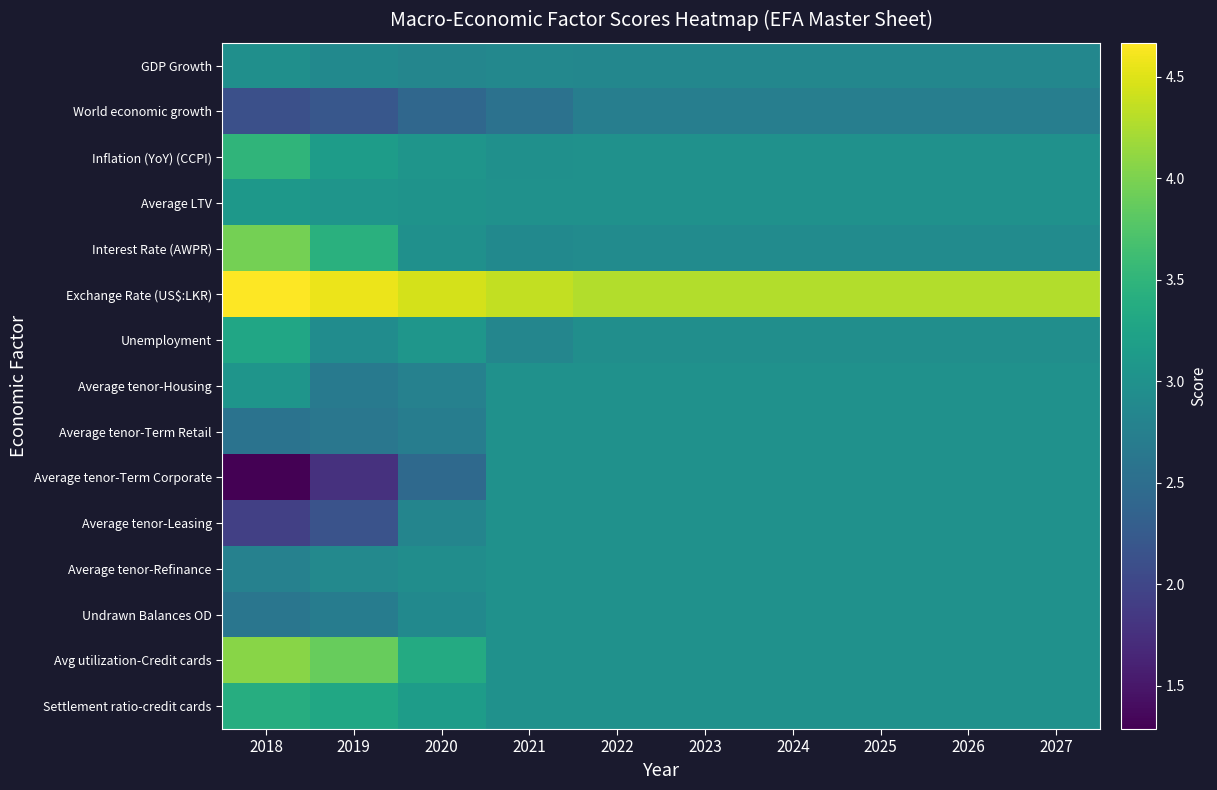

Reading left to right, list all the values displayed in this chart.

GDP Growth: 2018=3.0	2019=2.9	2020=2.8	2021=2.9	2022=2.9	2023=2.9	2024=2.9	2025=2.9	2026=2.9	2027=2.9
World economic growth: 2018=2.1	2019=2.2	2020=2.4	2021=2.6	2022=2.7	2023=2.7	2024=2.7	2025=2.7	2026=2.7	2027=2.7
Inflation (YoY) (CCPI): 2018=3.5	2019=3.2	2020=3.1	2021=3.0	2022=3.0	2023=3.0	2024=3.0	2025=3.0	2026=3.0	2027=3.0
Average LTV: 2018=3.1	2019=3.0	2020=3.0	2021=3.0	2022=3.0	2023=3.0	2024=3.0	2025=3.0	2026=3.0	2027=3.0
Interest Rate (AWPR): 2018=4.0	2019=3.4	2020=3.0	2021=2.9	2022=2.9	2023=2.9	2024=2.9	2025=2.9	2026=2.9	2027=2.9
Exchange Rate (US$:LKR): 2018=4.7	2019=4.6	2020=4.4	2021=4.4	2022=4.3	2023=4.3	2024=4.3	2025=4.3	2026=4.3	2027=4.3
Unemployment: 2018=3.3	2019=2.9	2020=3.1	2021=2.8	2022=3.0	2023=3.0	2024=3.0	2025=3.0	2026=3.0	2027=3.0
Average tenor-Housing: 2018=3.1	2019=2.7	2020=2.8	2021=3.0	2022=3.0	2023=3.0	2024=3.0	2025=3.0	2026=3.0	2027=3.0
Average tenor-Term Retail: 2018=2.6	2019=2.6	2020=2.7	2021=3.0	2022=3.0	2023=3.0	2024=3.0	2025=3.0	2026=3.0	2027=3.0
Average tenor-Term Corporate: 2018=1.3	2019=1.8	2020=2.4	2021=3.0	2022=3.0	2023=3.0	2024=3.0	2025=3.0	2026=3.0	2027=3.0
Average tenor-Leasing: 2018=1.9	2019=2.1	2020=2.8	2021=3.0	2022=3.0	2023=3.0	2024=3.0	2025=3.0	2026=3.0	2027=3.0
Average tenor-Refinance: 2018=2.8	2019=2.9	2020=2.9	2021=3.0	2022=3.0	2023=3.0	2024=3.0	2025=3.0	2026=3.0	2027=3.0
Undrawn Balances OD: 2018=2.6	2019=2.7	2020=2.9	2021=3.0	2022=3.0	2023=3.0	2024=3.0	2025=3.0	2026=3.0	2027=3.0
Avg utilization-Credit cards: 2018=4.1	2019=3.9	2020=3.4	2021=3.0	2022=3.0	2023=3.0	2024=3.0	2025=3.0	2026=3.0	2027=3.0
Settlement ratio-credit cards: 2018=3.4	2019=3.3	2020=3.2	2021=3.0	2022=3.0	2023=3.0	2024=3.0	2025=3.0	2026=3.0	2027=3.0